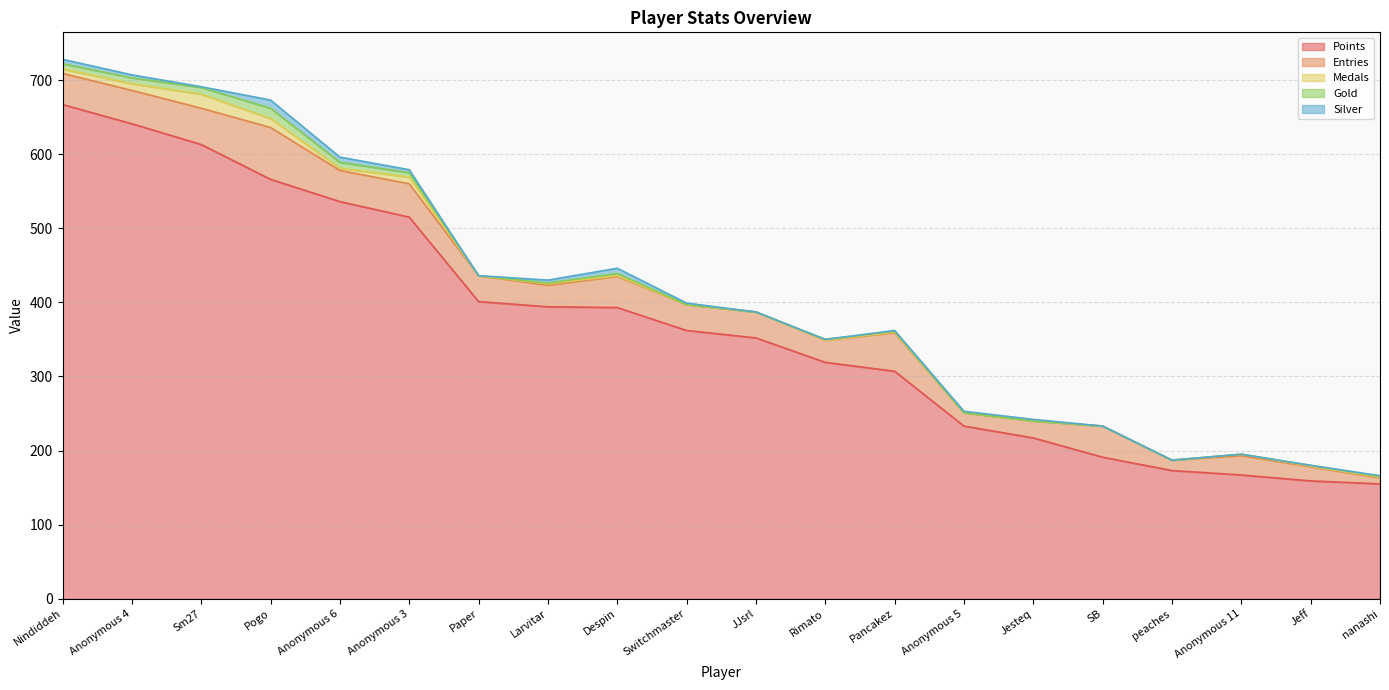

True or false: Medals has a value of -6 at Rimato.

False